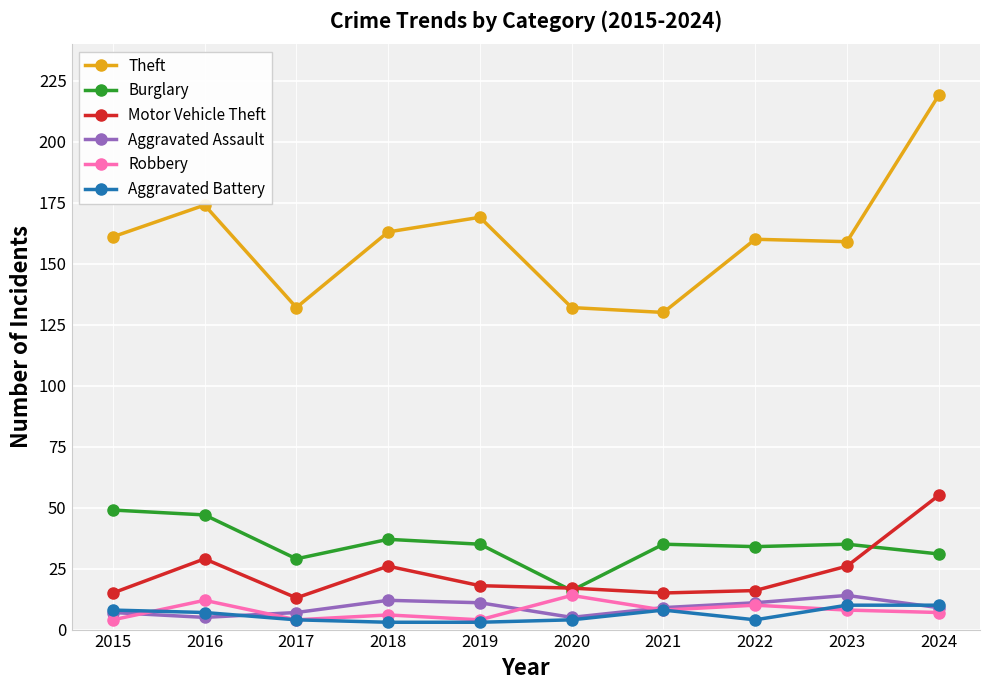

What is the lowest value of the Theft series?

130